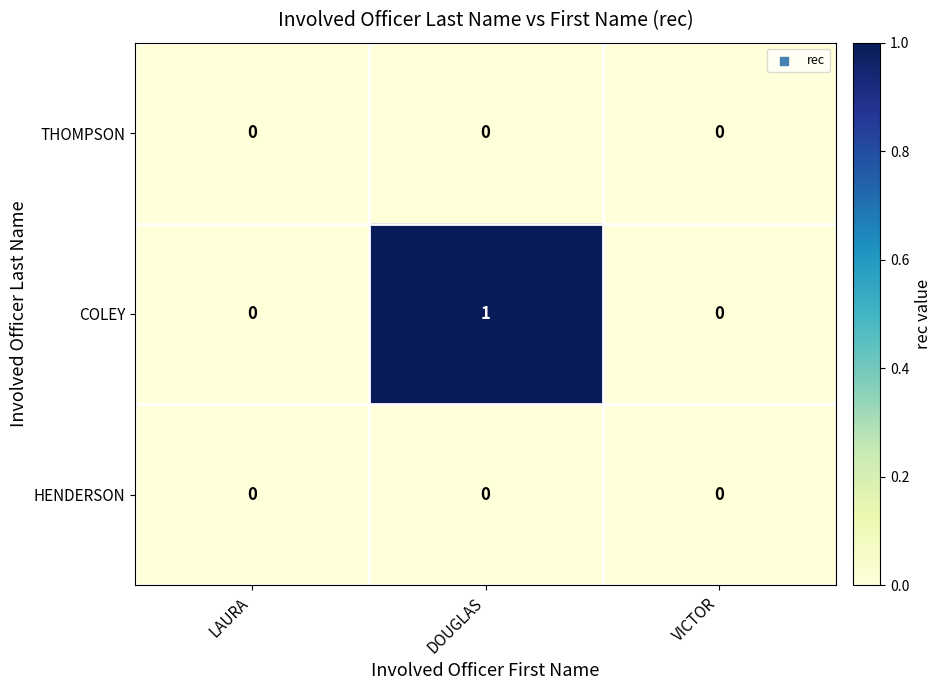

Is the value of COLEY at DOUGLAS greater than the value of THOMPSON at VICTOR?

Yes